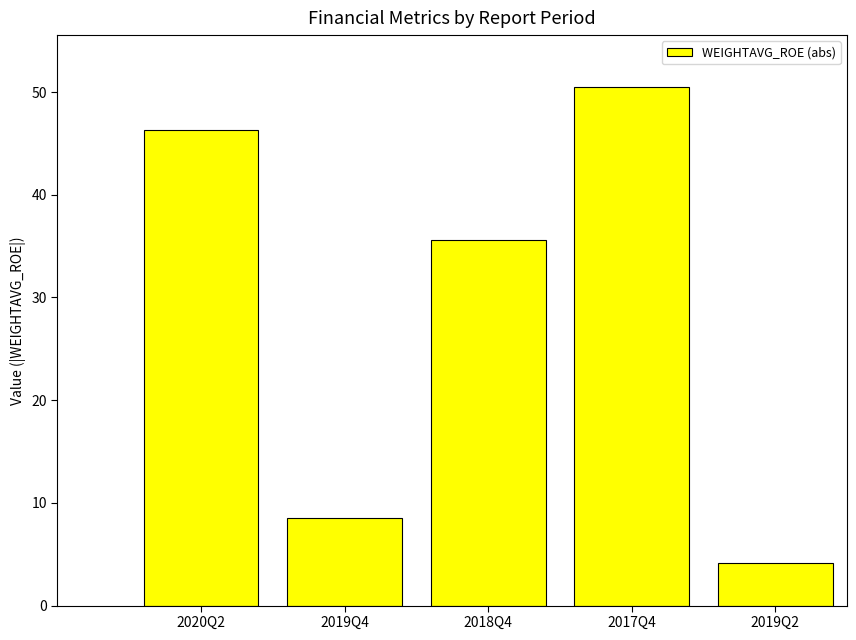

What is the approximate value at 2020Q2?

46.3